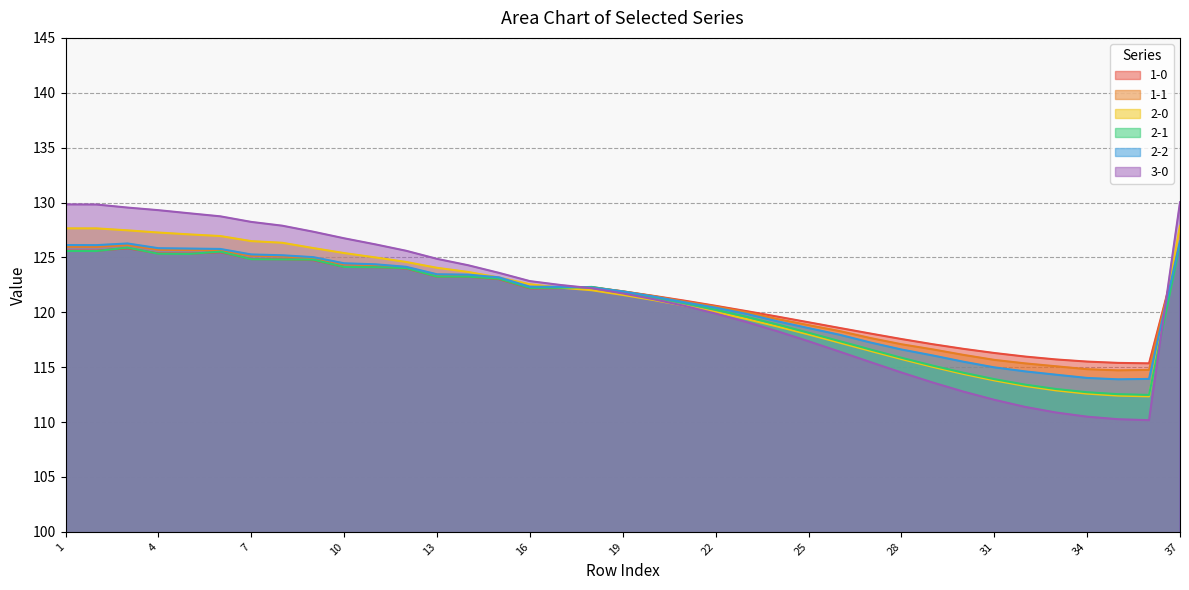

Which category has the highest value across all series?

37